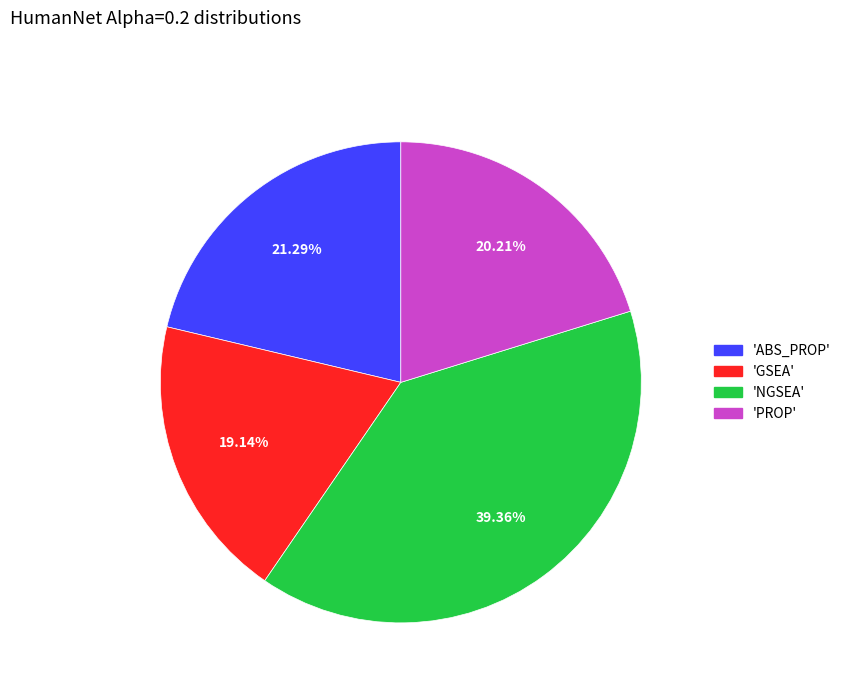

To the nearest percent, what is the average slice percentage?

25%